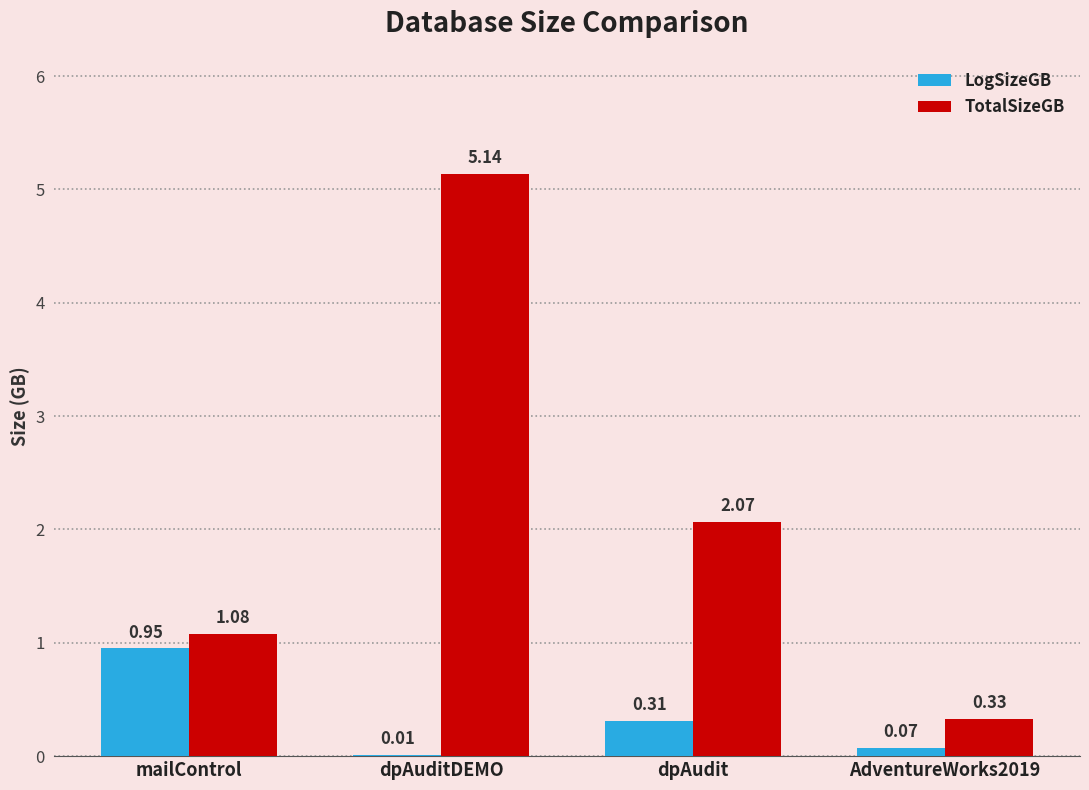

At which category is the sum across all series the highest?

dpAuditDEMO